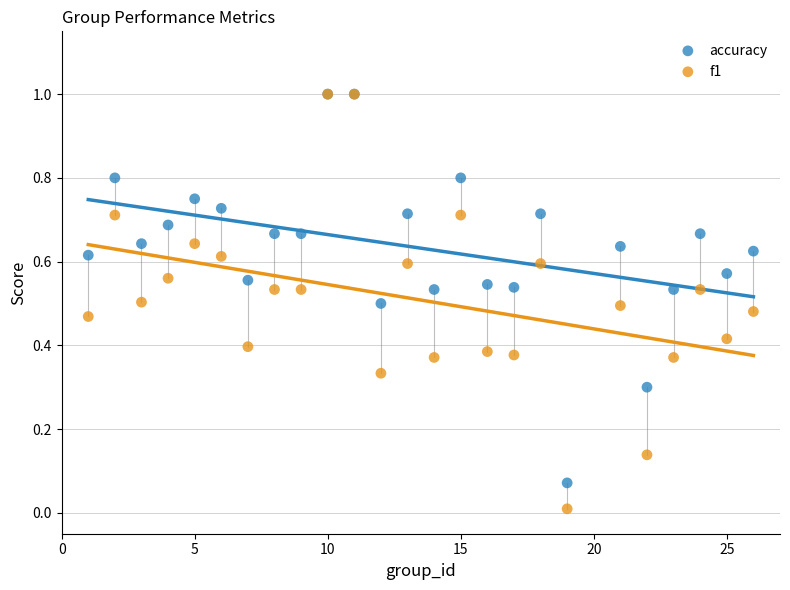

What are all the series names shown in the legend?

accuracy, f1